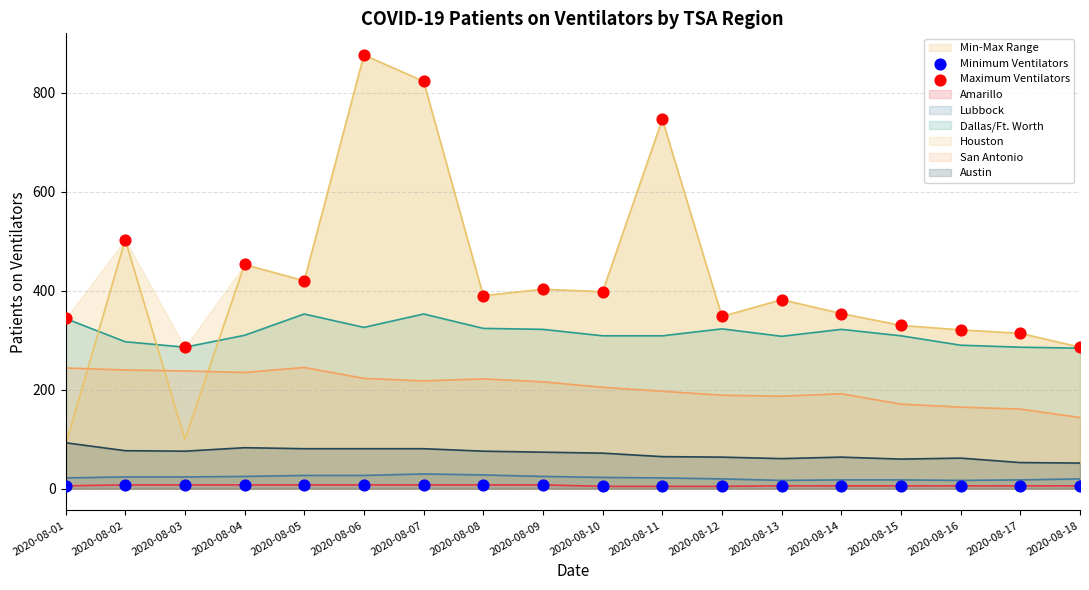

Is the value of Minimum Ventilators at 2020-08-16 greater than the value of Maximum Ventilators at 2020-08-15?

No